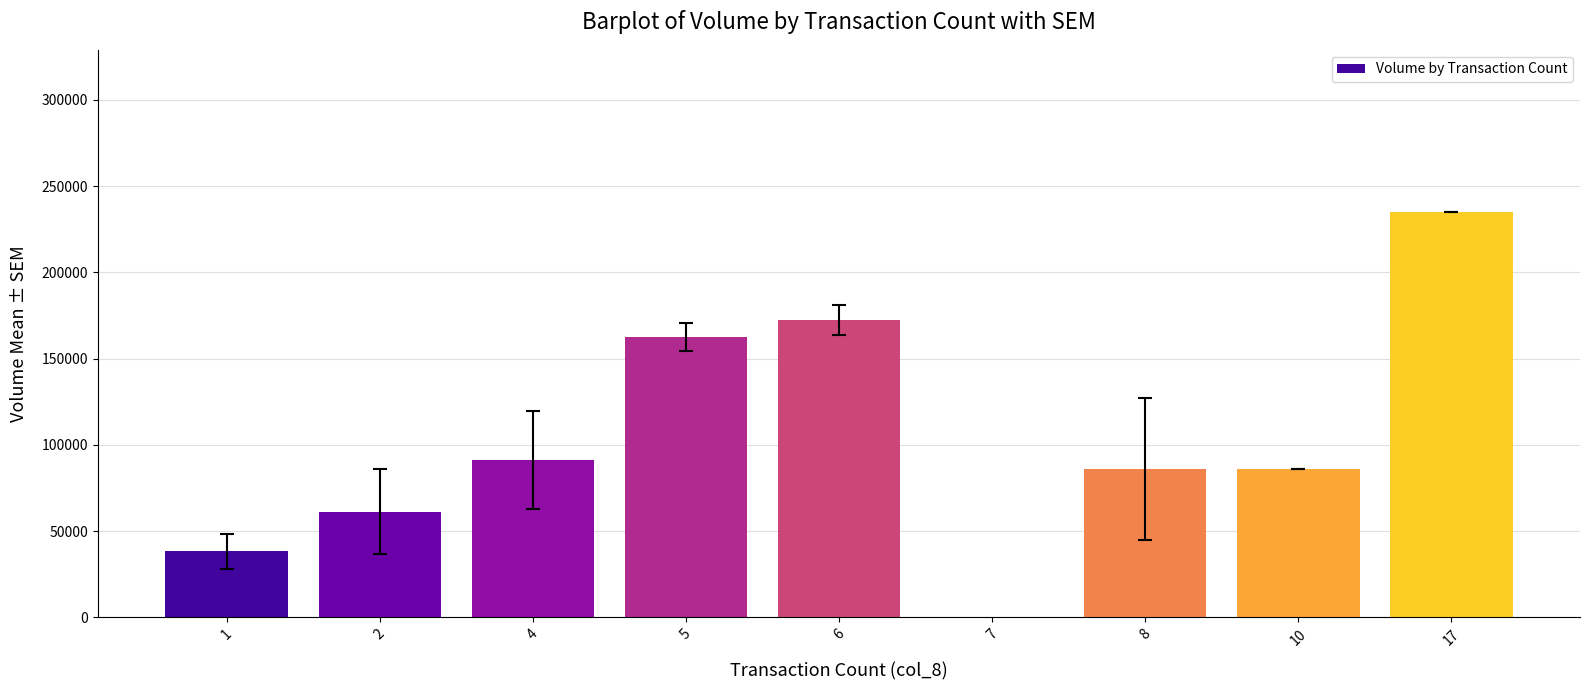

What is the approximate value at 5?

162500.0